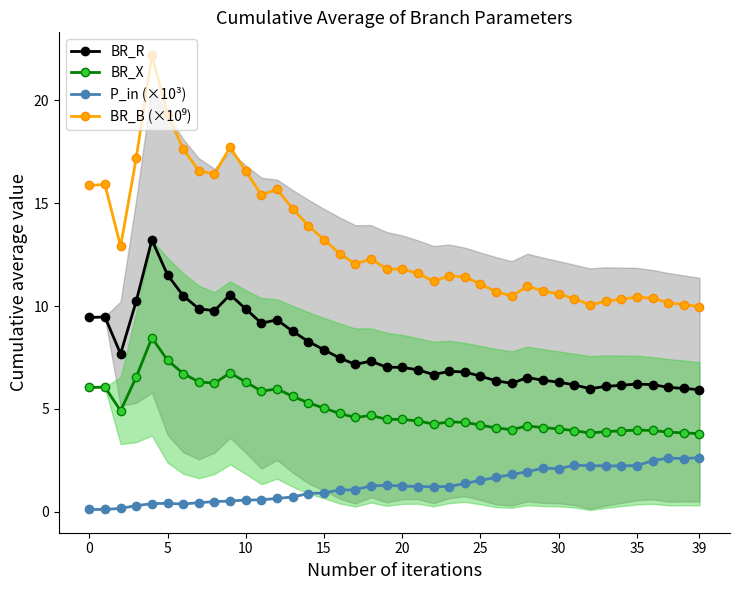

True or false: BR_B (×10⁹) has more than 2 points higher than both neighbors.

True